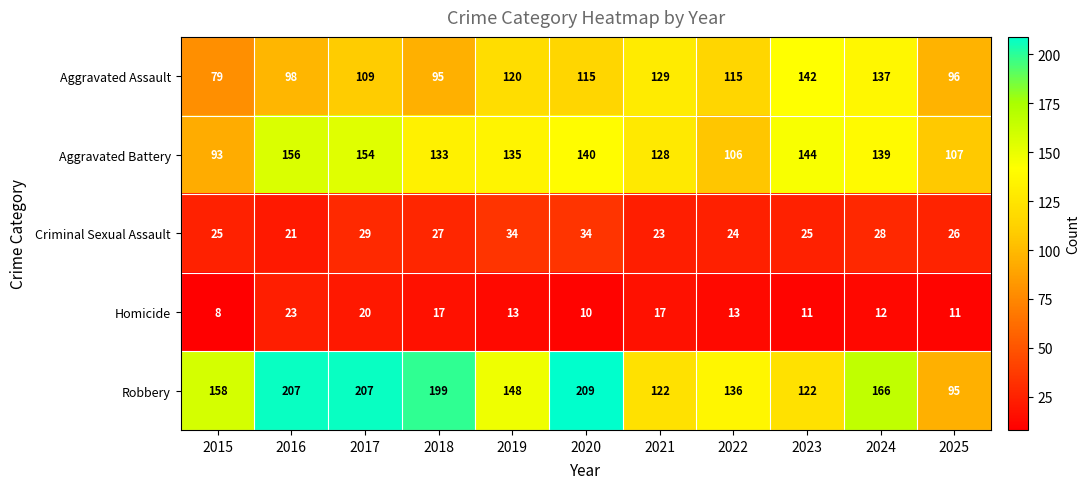

At which label is Criminal Sexual Assault closest to 27?

2018